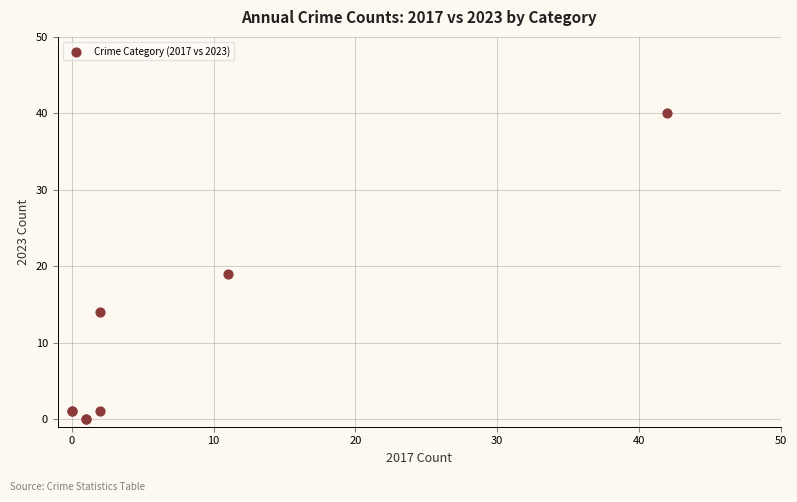

What Y value in the scatter plot is closest to 20?

19